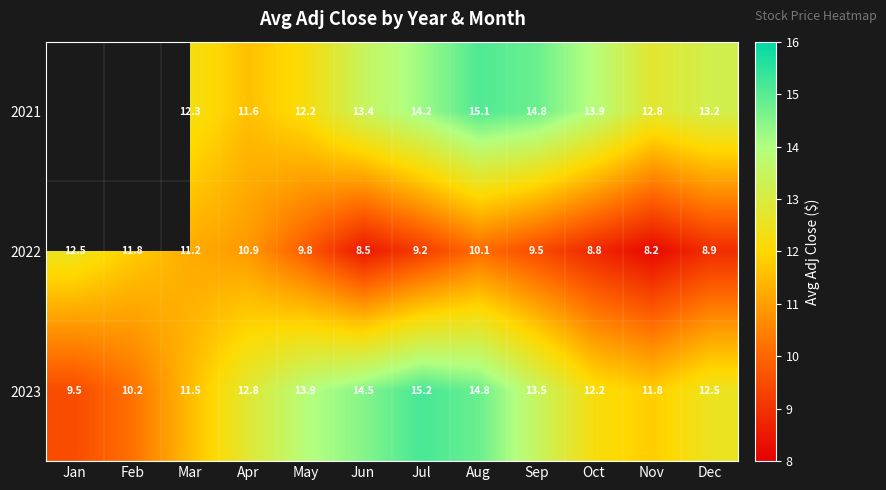

Where is 2022 nearest to the value 10?

Aug